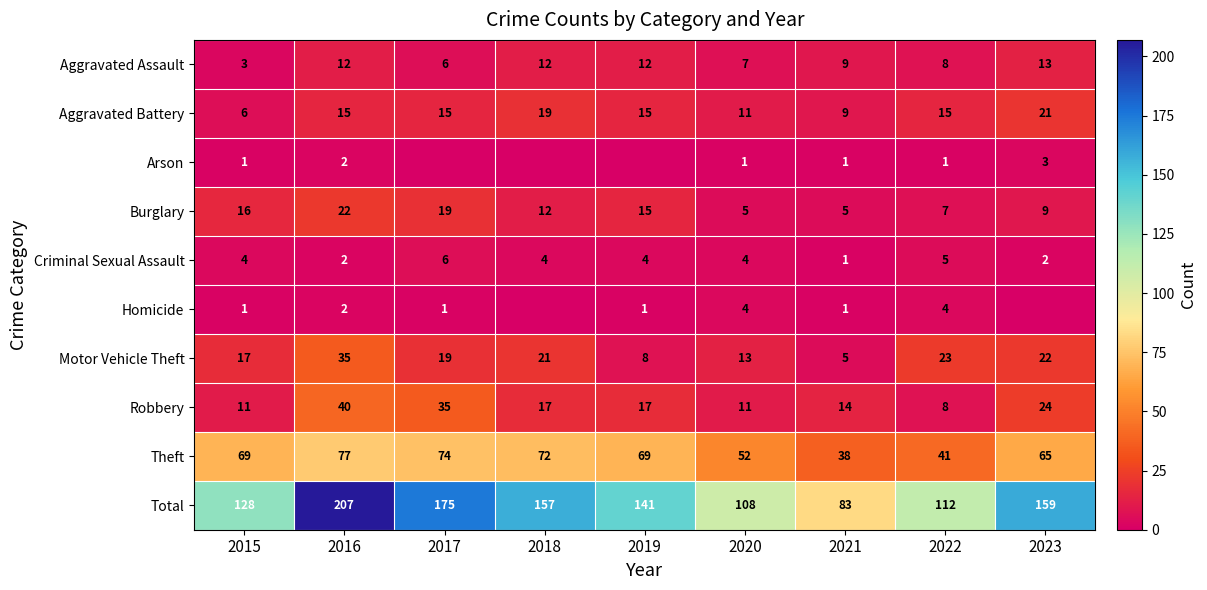

What is the total value across all series at 2017?

350